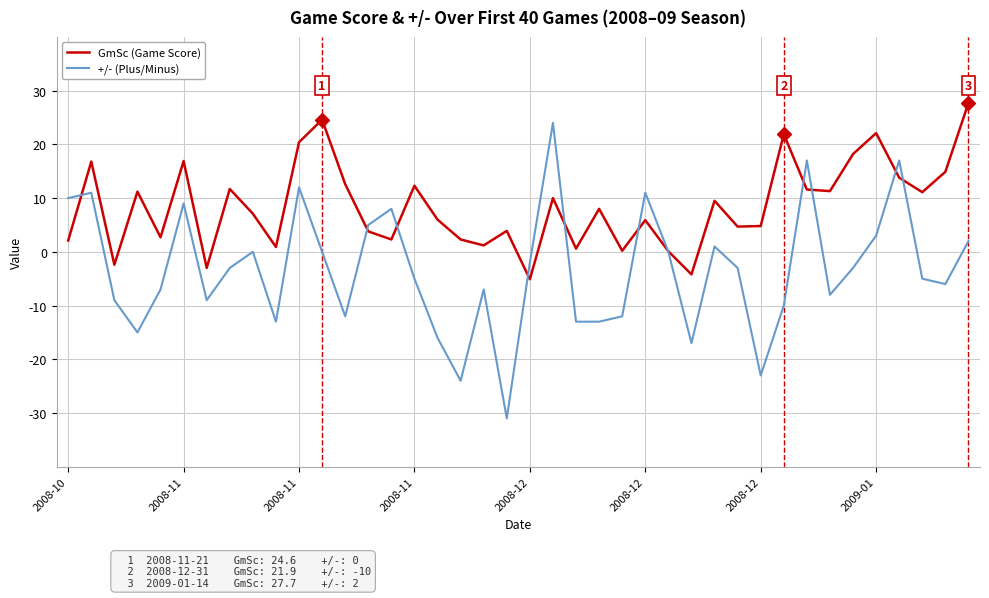

What is the smallest value displayed?

-31.0